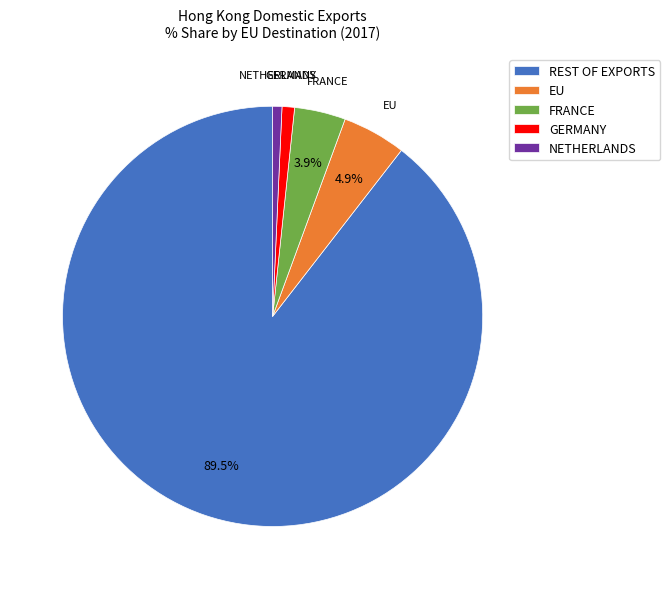

To the nearest percent, what is the difference between the largest and smallest slice percentages?

89%